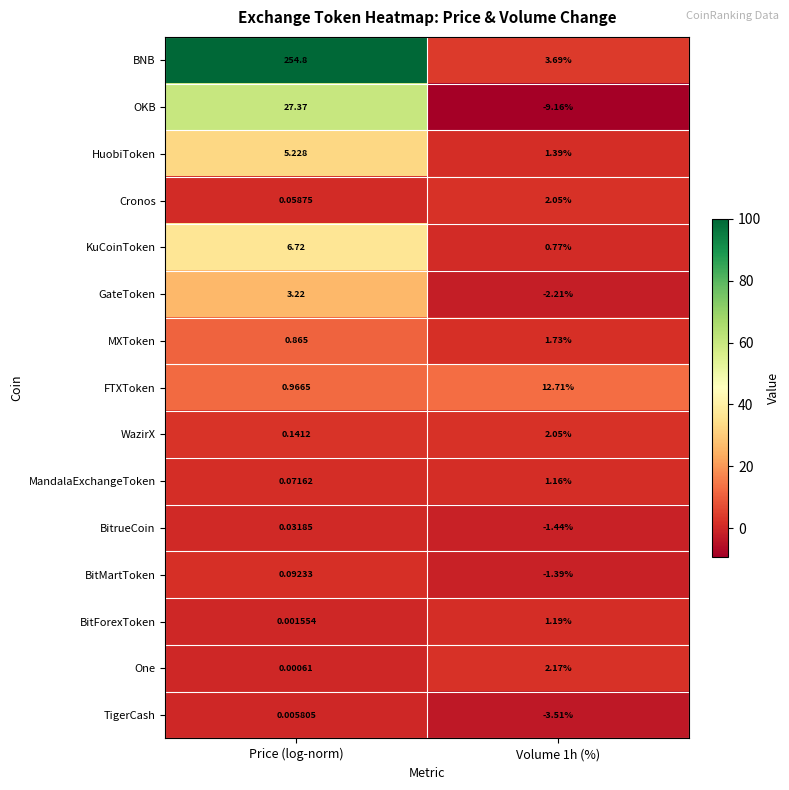

Which series changed the most between Price (log-norm) and Volume 1h (%)?

BNB